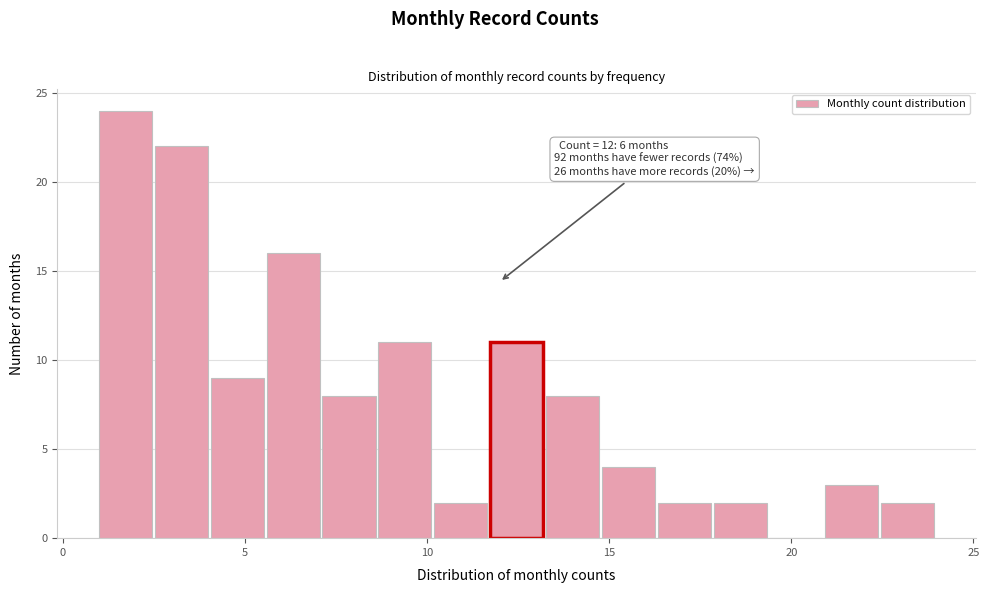

Around what value on the x-axis is the tallest bar? Give the approximate position of its centre, as read against the axis.

1.5